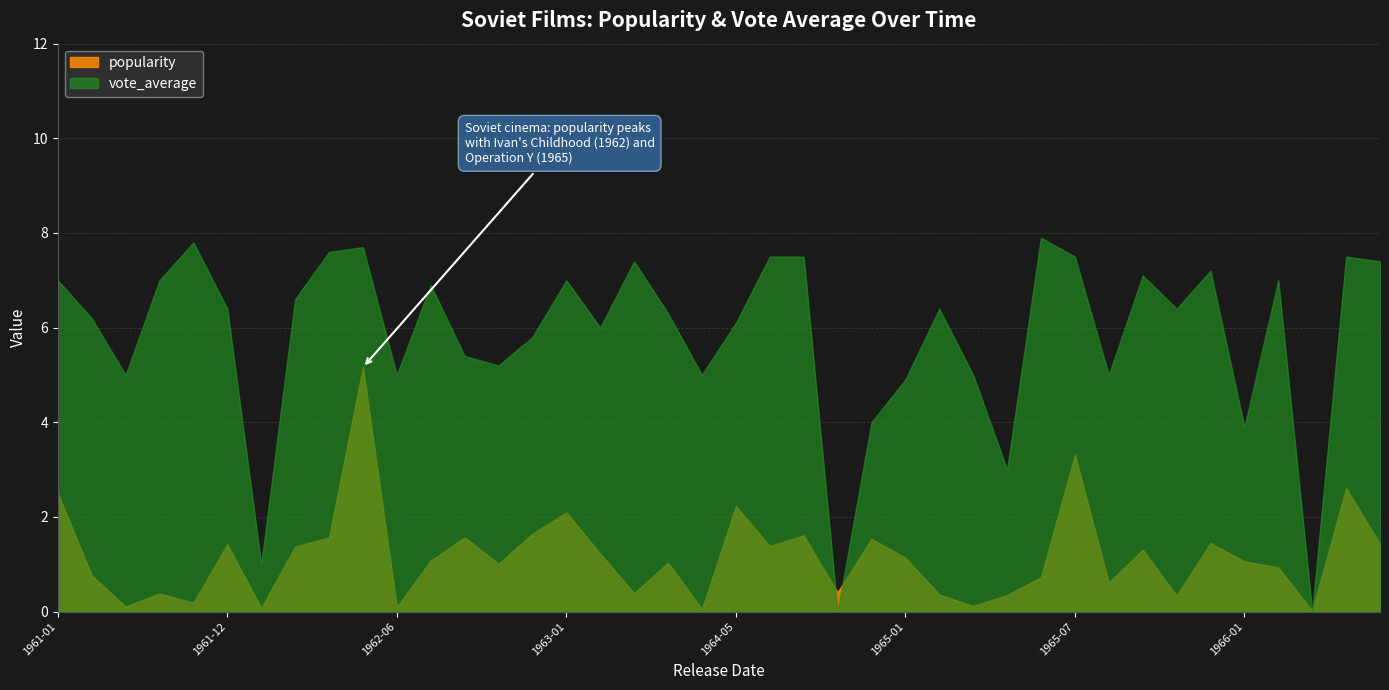

What is the difference between the maximum and minimum values in the vote_average series?

7.9